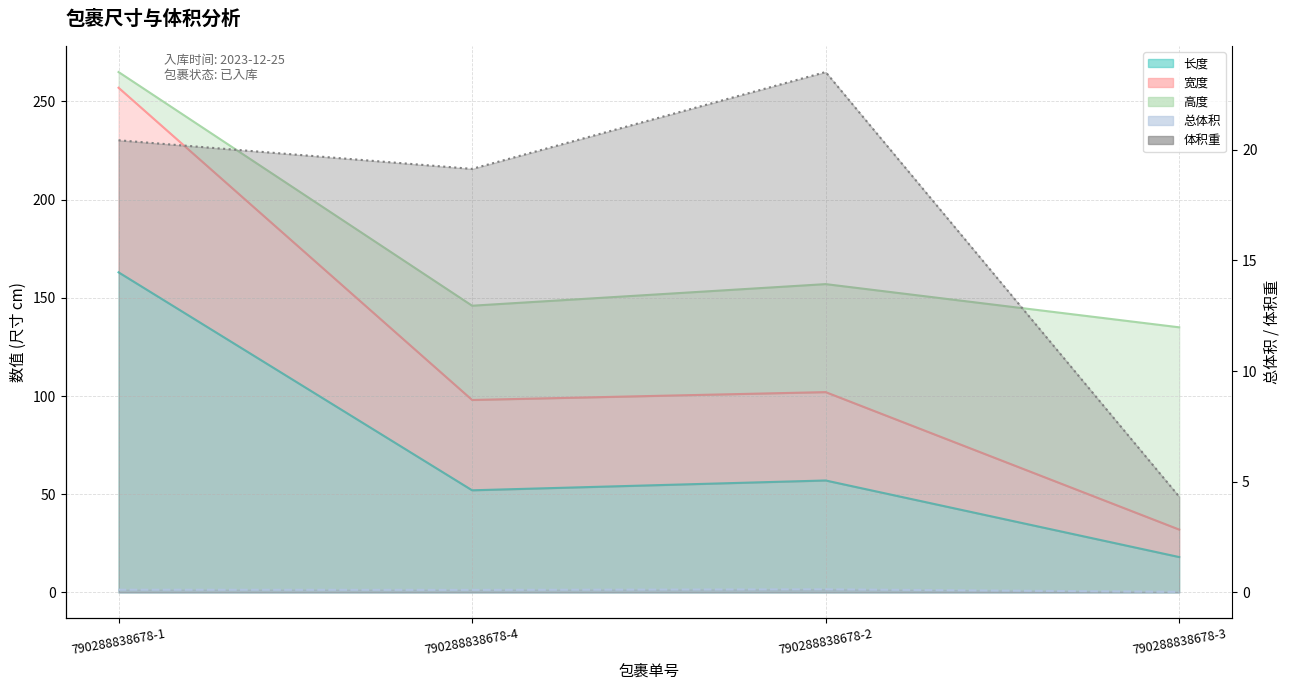

Between 790288838678-4 and 790288838678-3, which series saw the biggest shift?

宽度